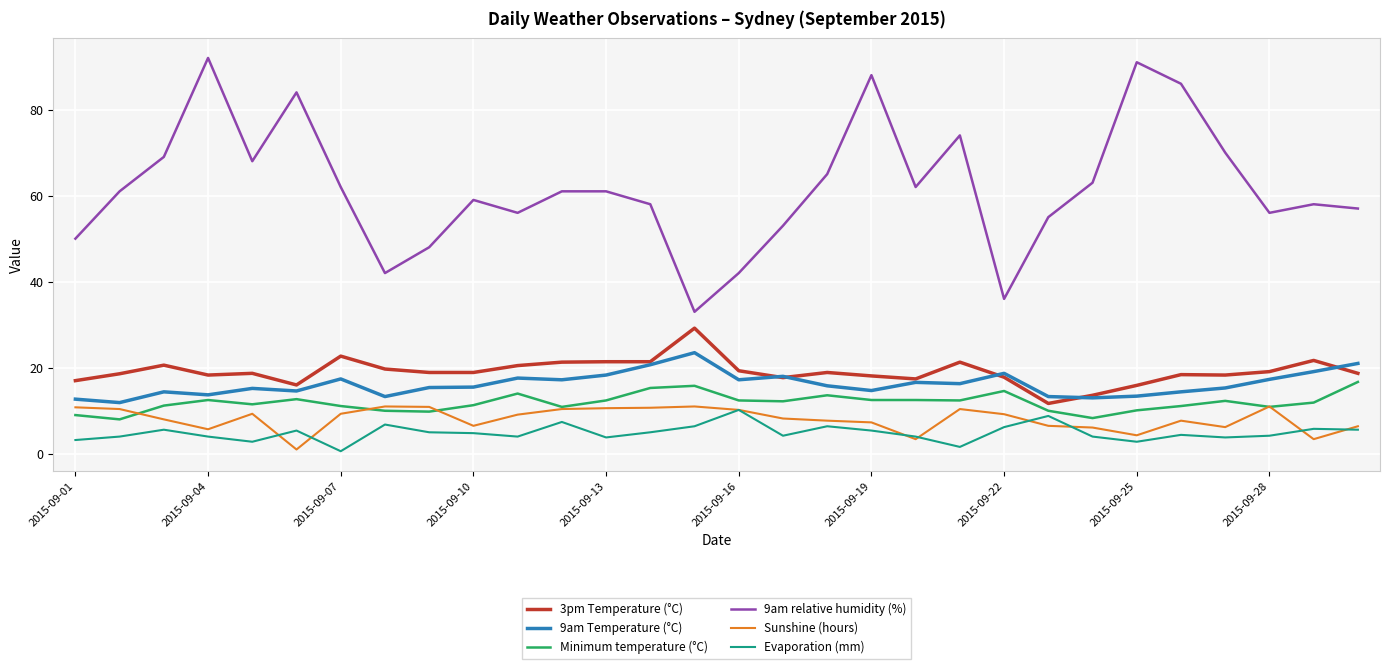

What is the maximum value for Sunshine (hours)?

11.0